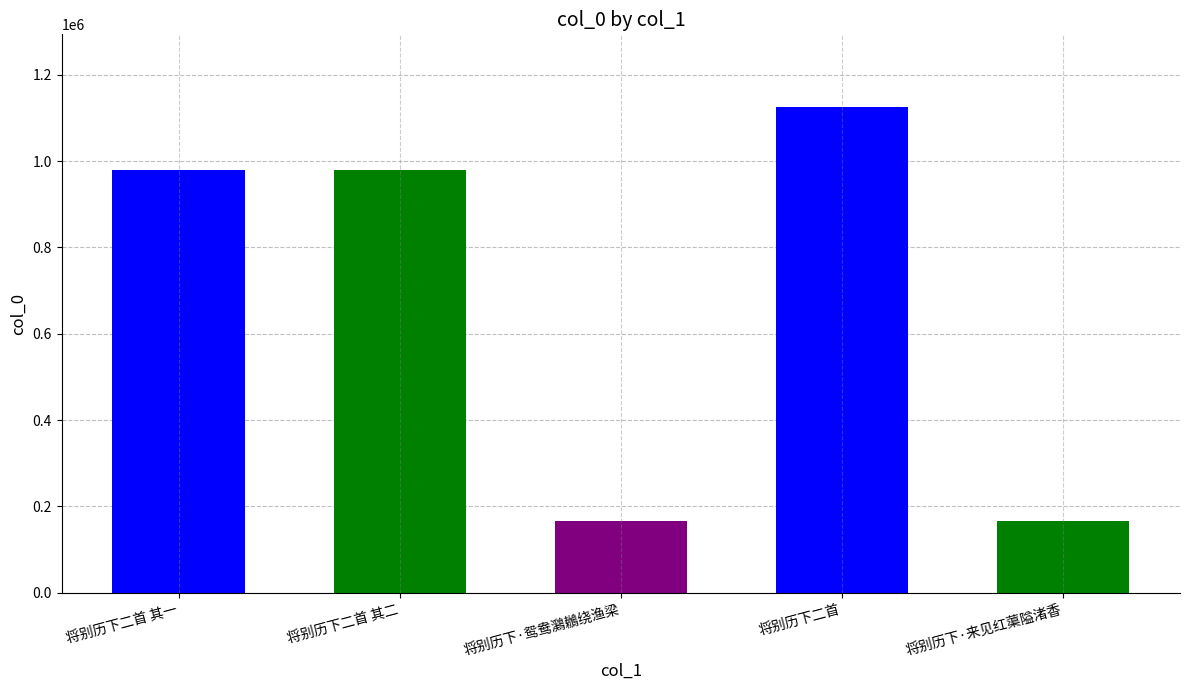

What is the difference between the values at 将别历下二首 其二 and 将别历下·来见红蕖隘渚香?

813265